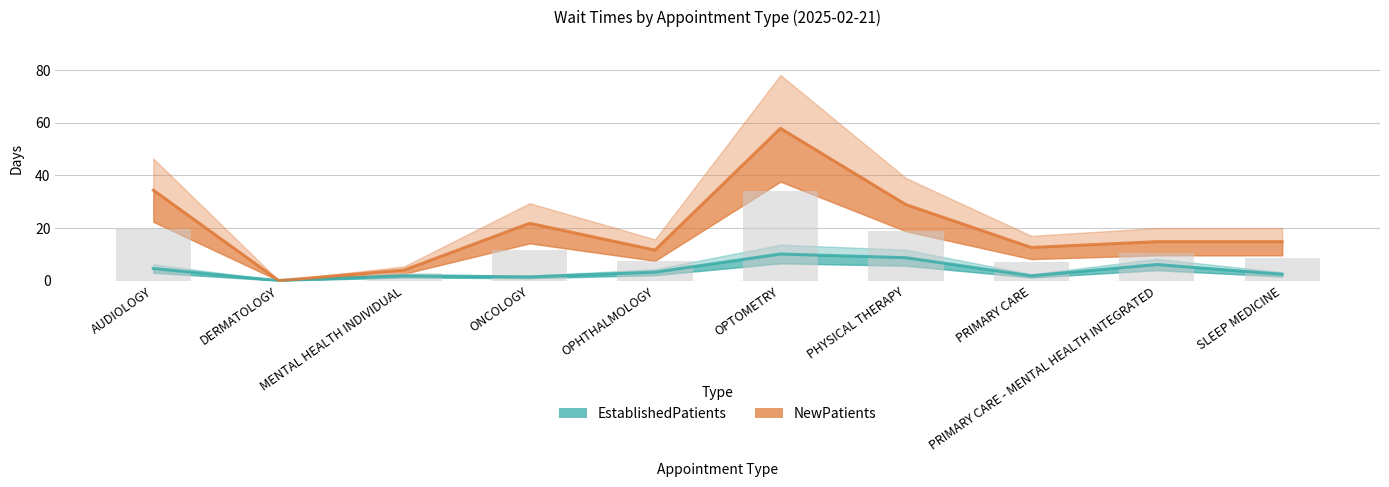

At which label is NewPatients closest to 28?

PHYSICAL THERAPY